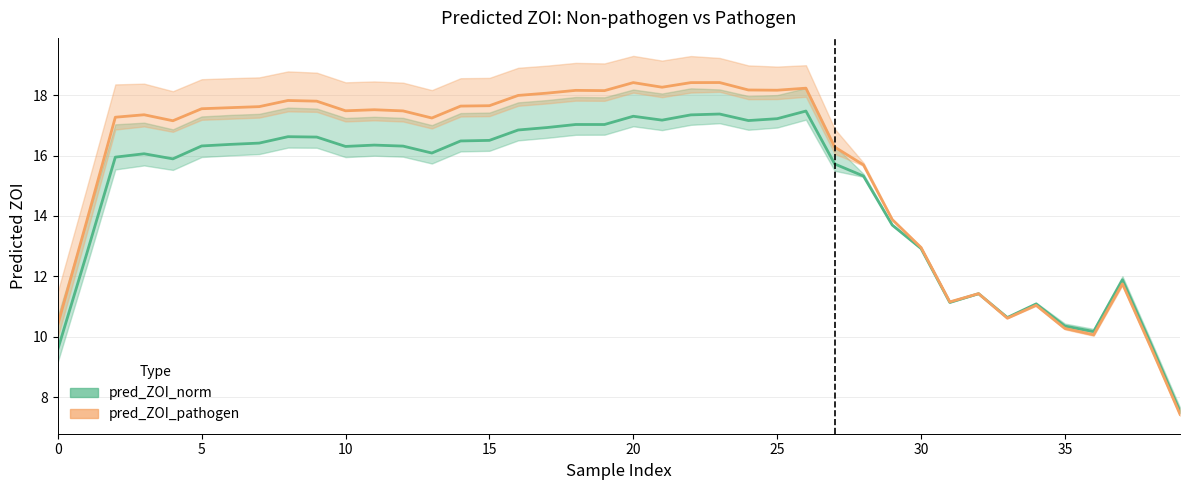

True or false: pred_ZOI_pathogen has more than 0 points higher than both neighbors.

True